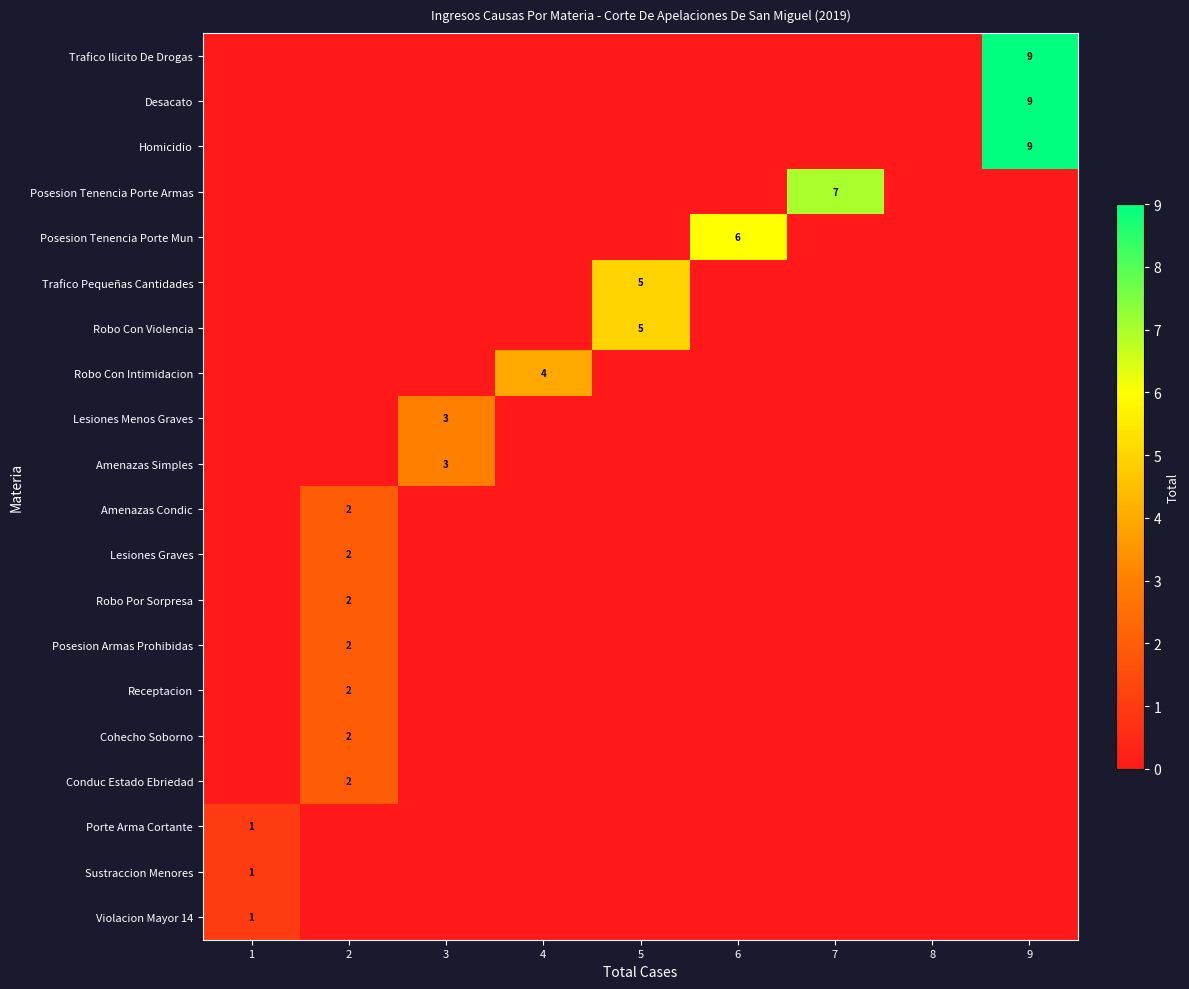

Which series has the largest range (max minus min)?

Trafico Ilicito De Drogas